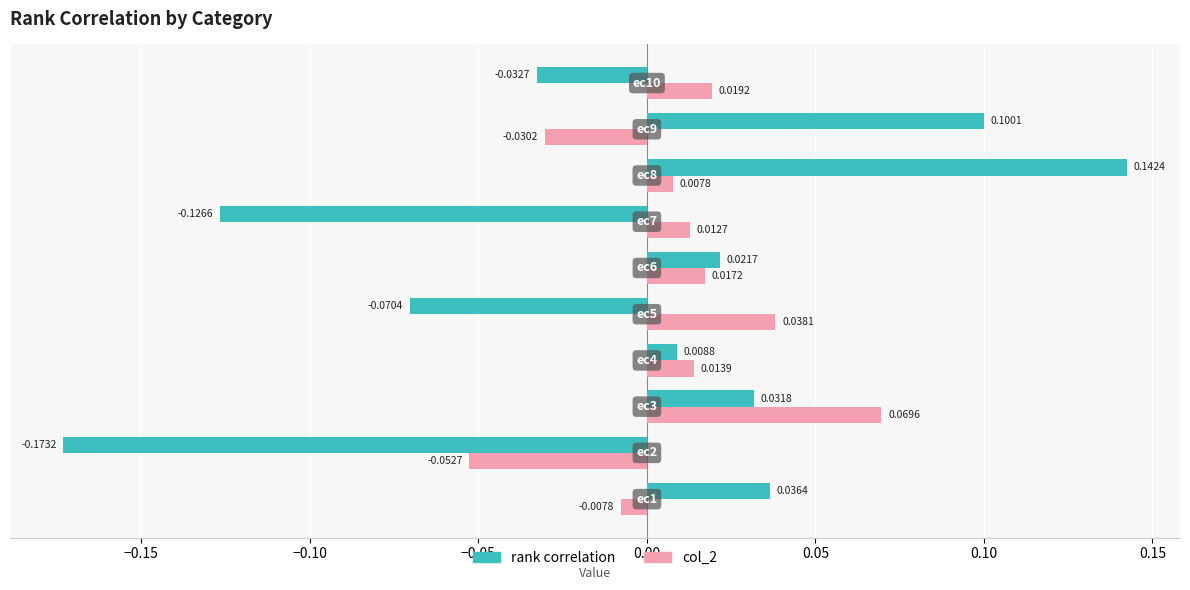

What is the difference between the maximum and second lowest values in the rank correlation series?

0.3